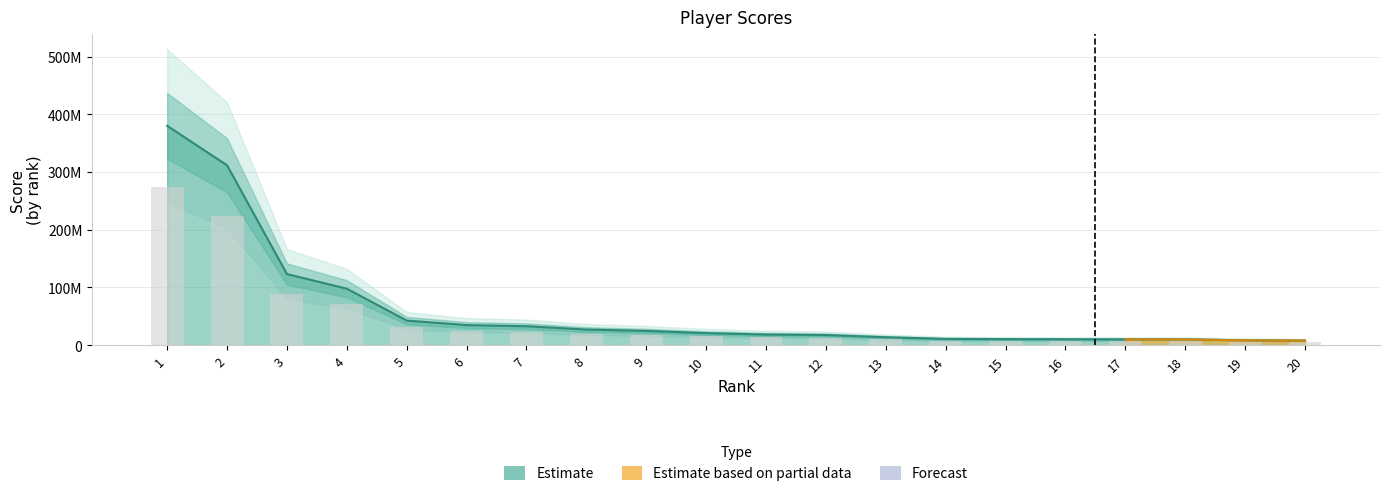

What is the value of the 20th bar from the left?

7867299